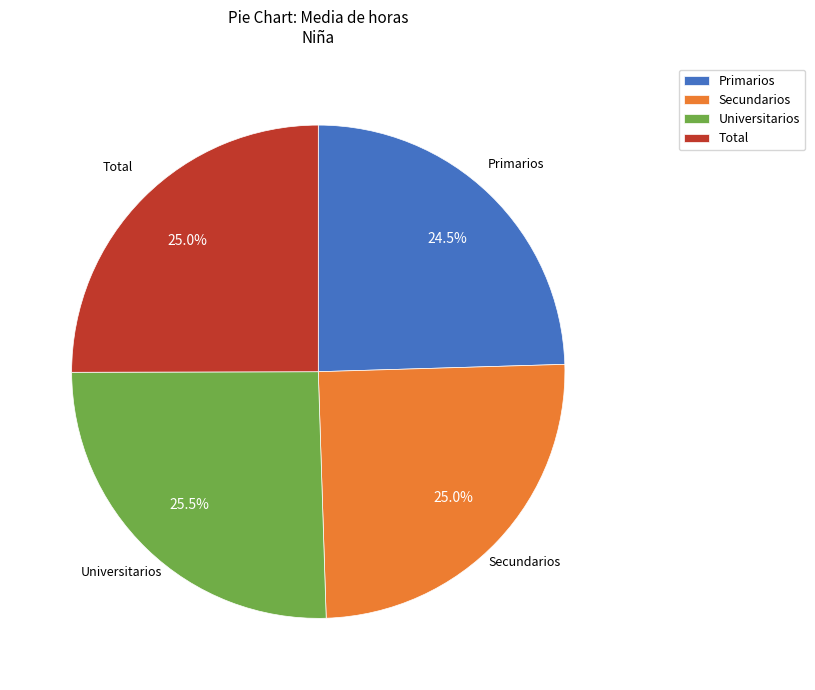

Do Secundarios and Primarios together represent more than half of the pie?

No